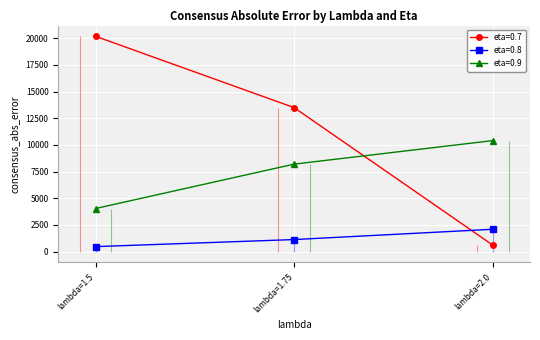

The value of eta=0.8 at lambda=1.5 is 628.9. True or false?

False